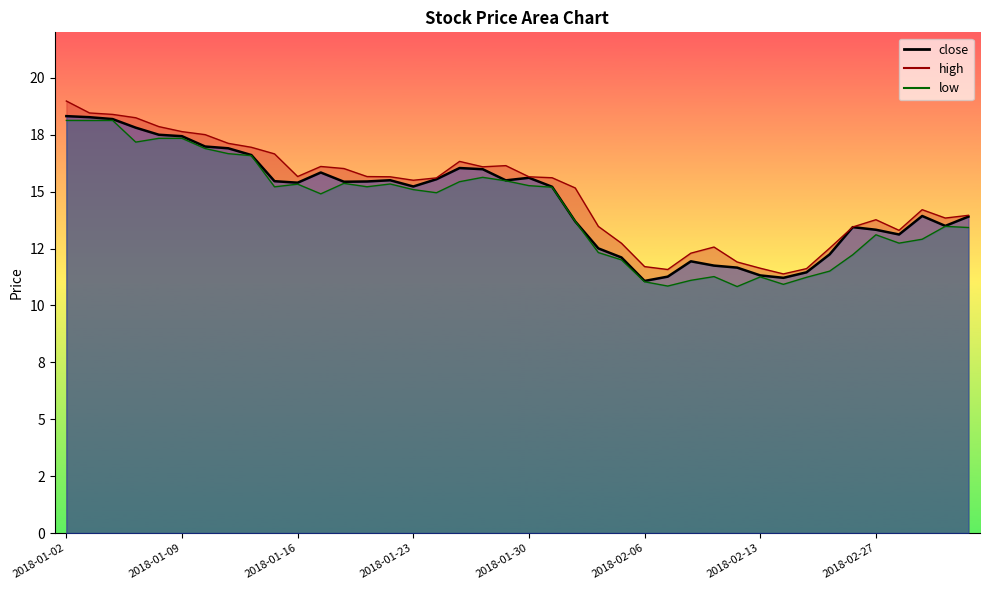

What is the sum of the values at 2018-02-26 and 2018-01-24?

29.0